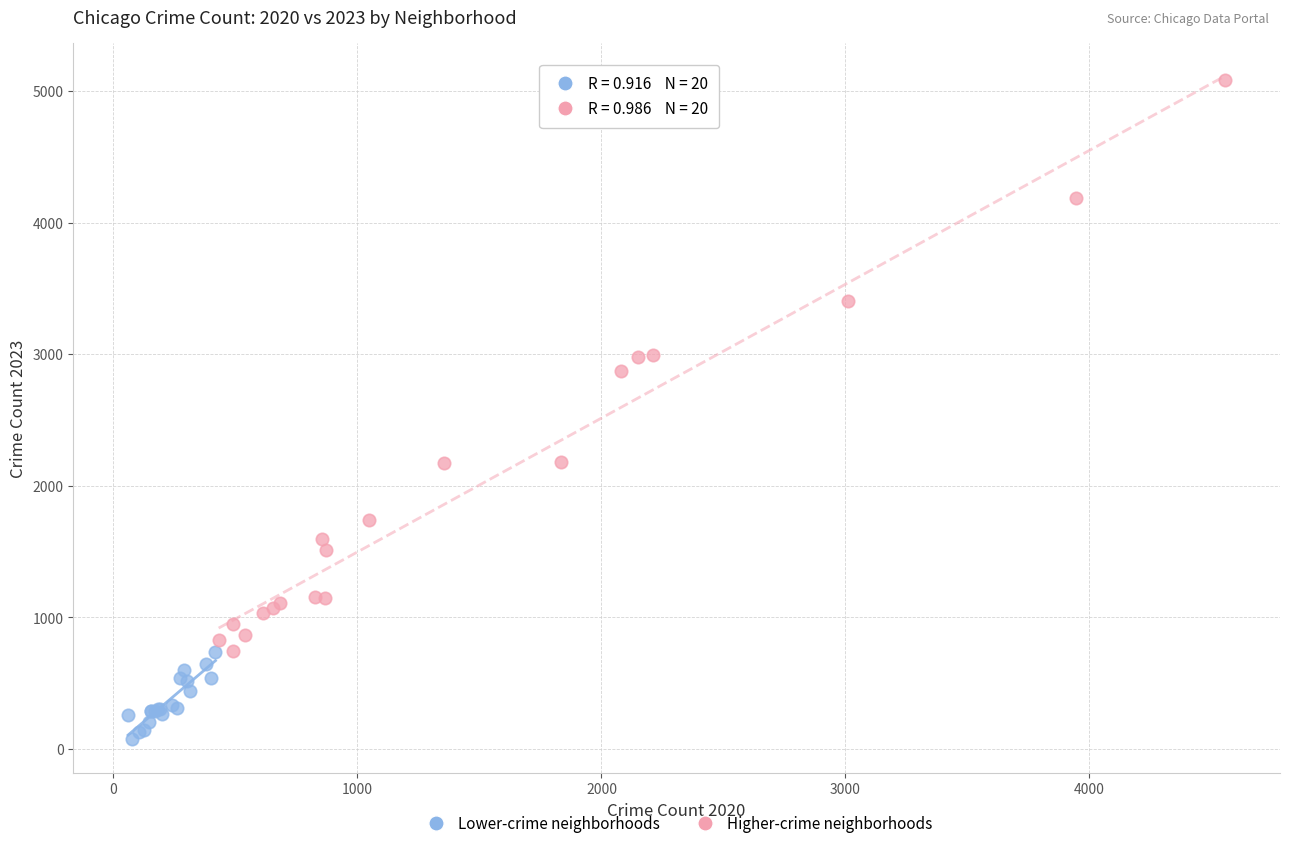

Which series reaches the minimum Y coordinate?

Lower-crime neighborhoods